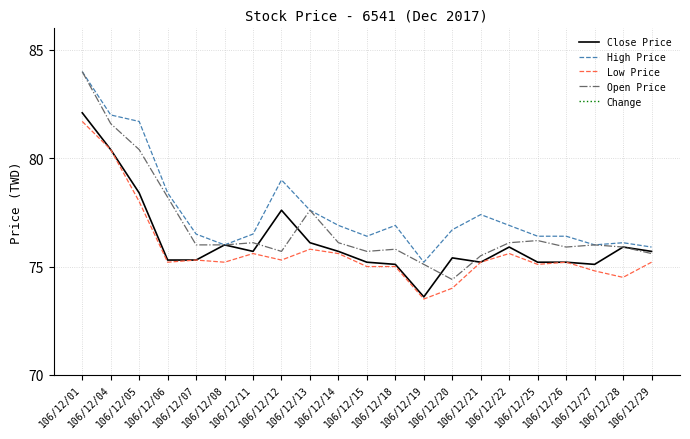

In Close Price, how many points are lower than both neighbors (excluding endpoints)?

4